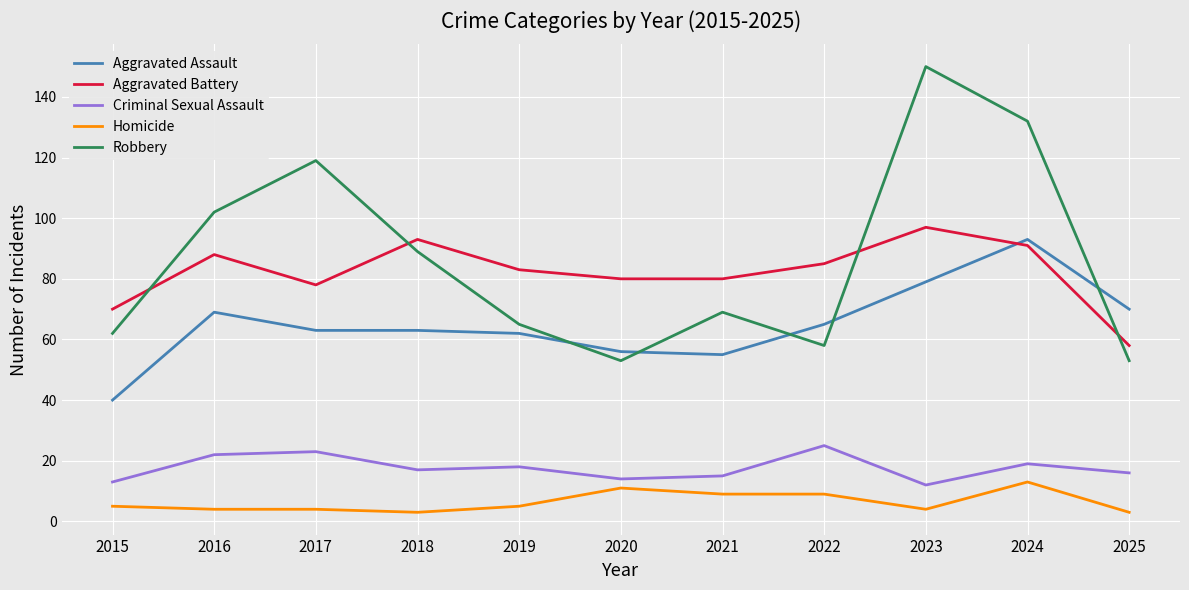

The Aggravated Battery series shows 48 at 2020. True or false?

False